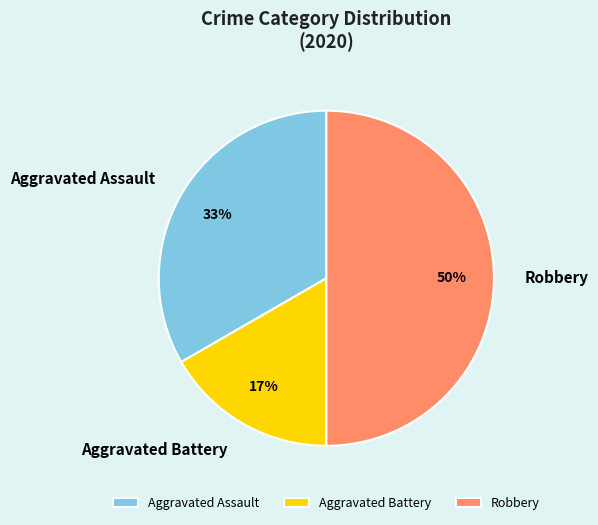

Count the number of slices in the pie.

3